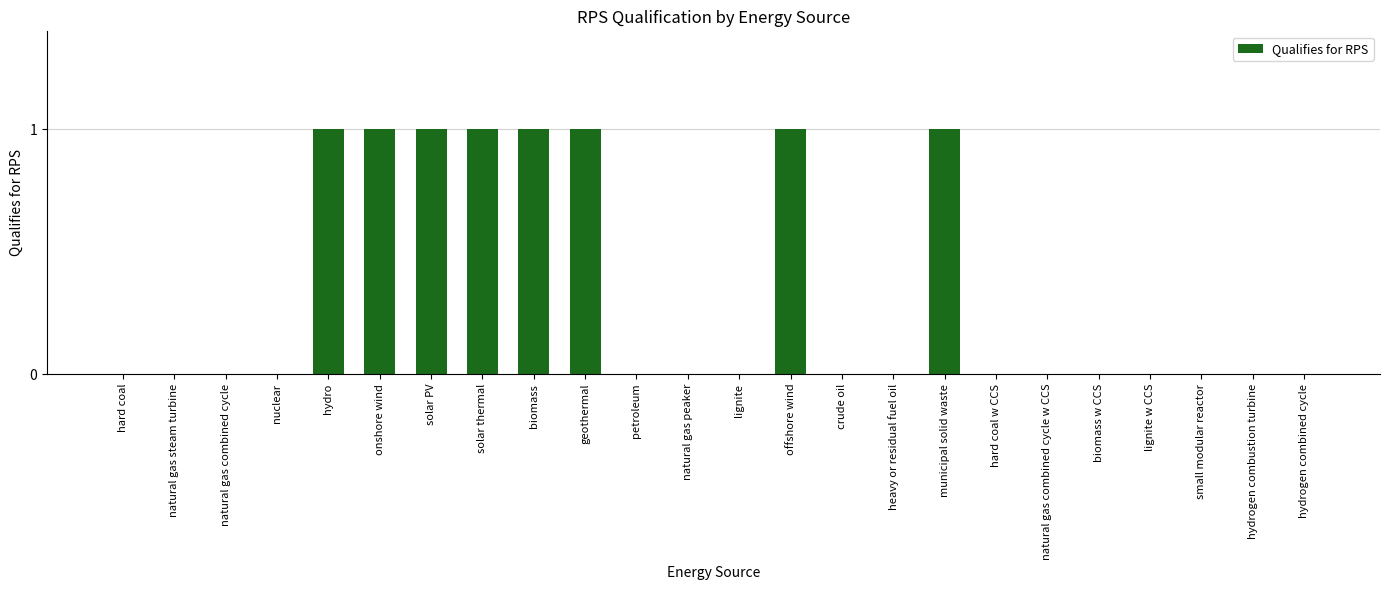

Are the bars horizontal?

No